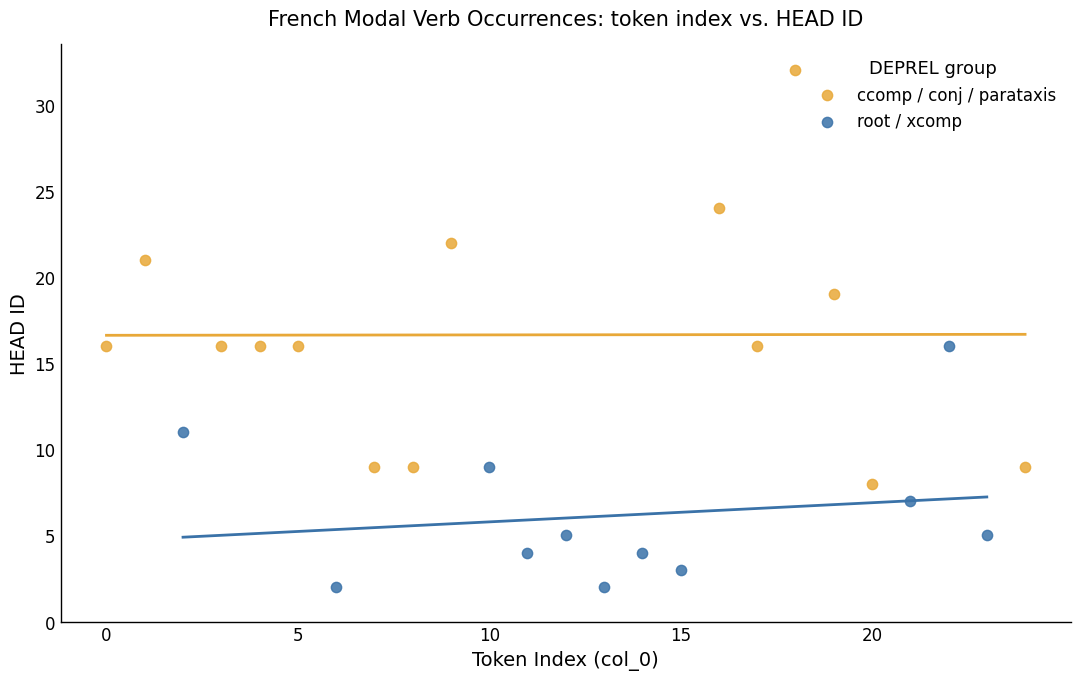

Which series contains the lowest Y value?

root / xcomp